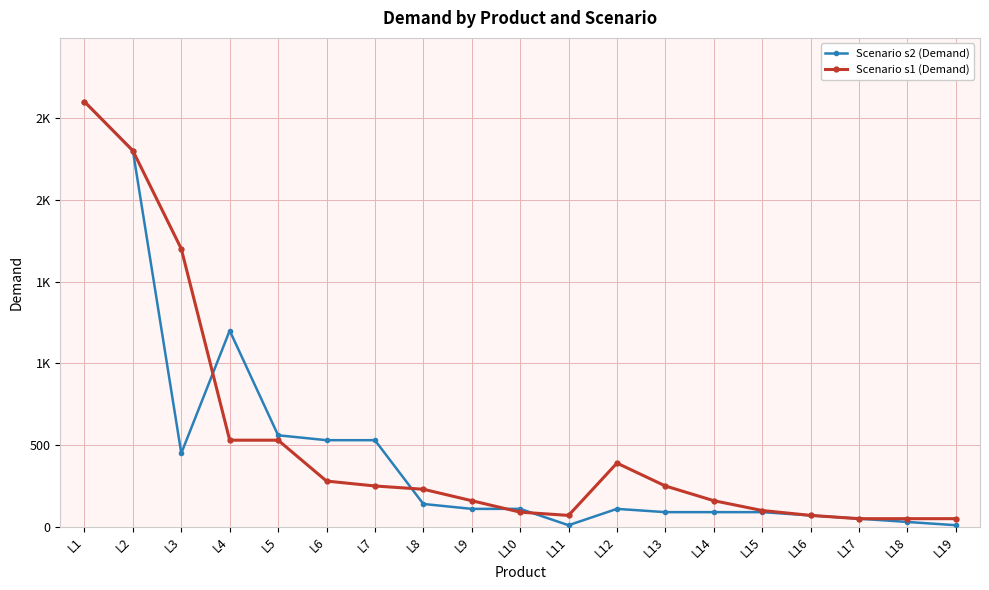

The Scenario s1 (Demand) series shows 250 at L13. True or false?

True